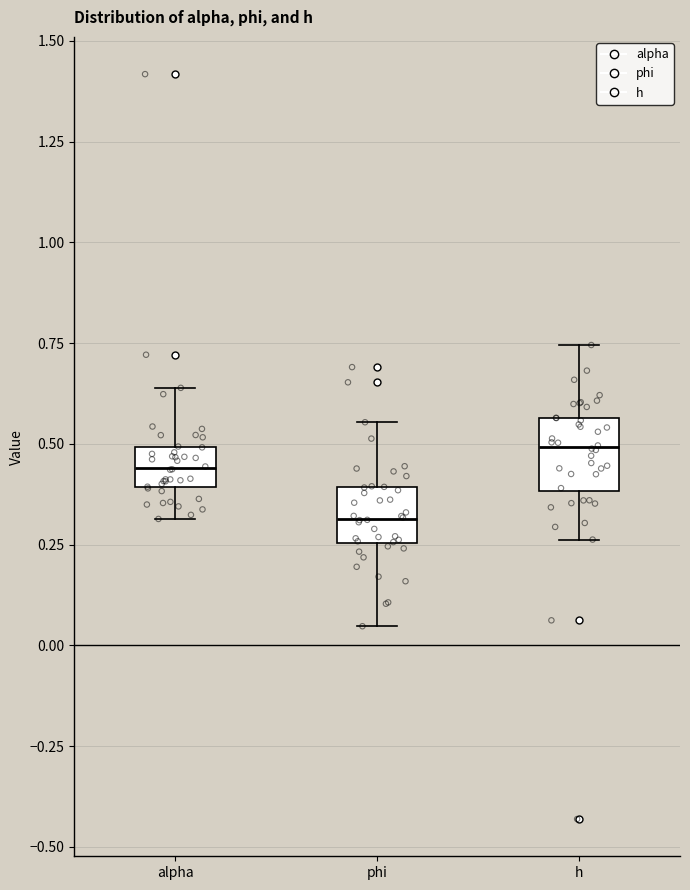

Where does the median line of the box for alpha sit on the y-axis? The values are not printed on the chart, so give them approximately, as read against the axis.

0.45